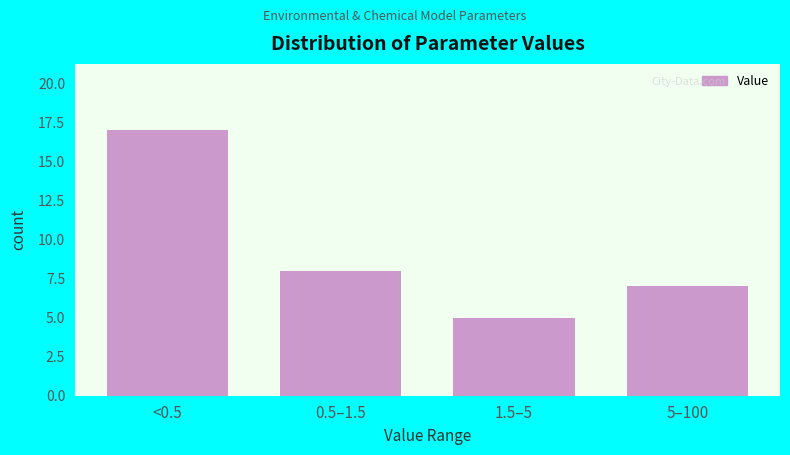

Reading right to left, extract all data points from this chart.

5–100=7	1.5–5=5	0.5–1.5=8	<0.5=17